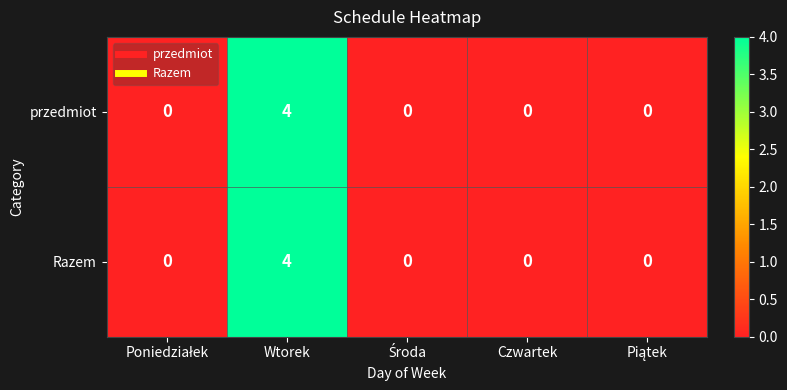

Reading right to left, transcribe all the data shown in this chart.

przedmiot: 0	0	0	4	0
Razem: 0	0	0	4	0